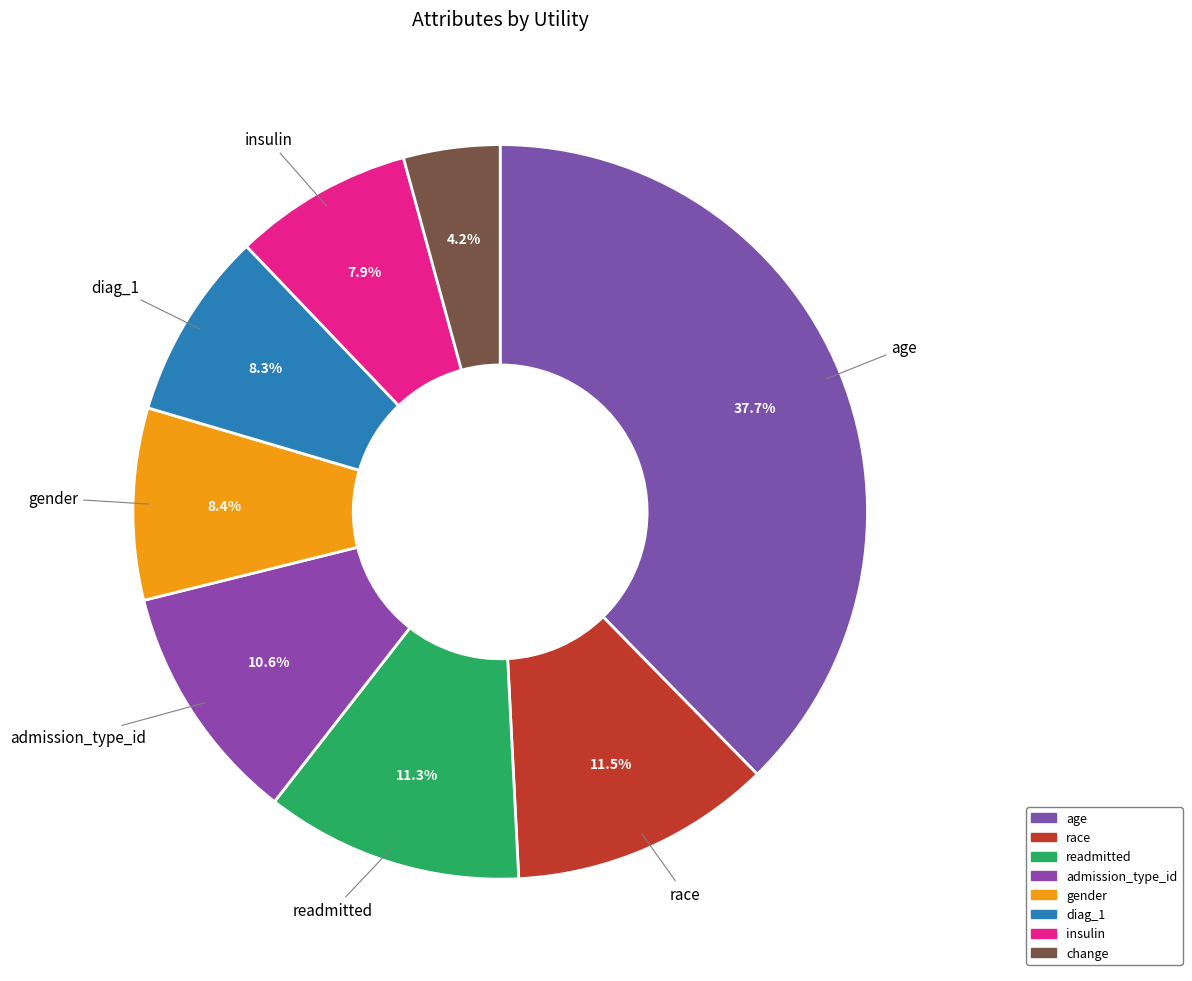

To the nearest percent, what is the average slice percentage?

12%